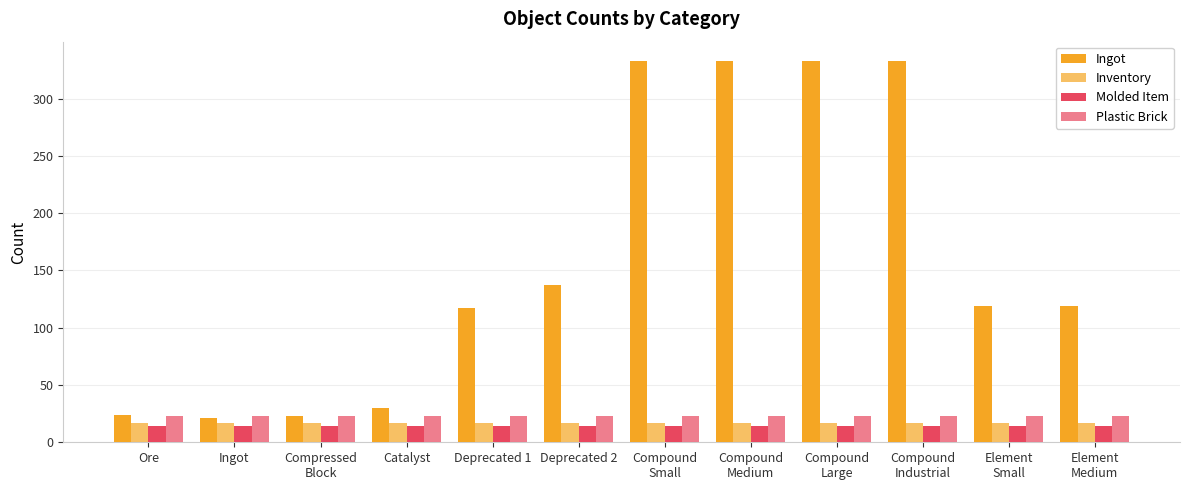

Reading left to right, transcribe all the data shown in this chart.

Ingot: Ore=24	Ingot=21	Compressed
Block=23	Catalyst=30	Deprecated 1=117	Deprecated 2=137	Compound
Small=333	Compound
Medium=333	Compound
Large=333	Compound
Industrial=333	Element
Small=119	Element
Medium=119
Inventory: Ore=17	Ingot=17	Compressed
Block=17	Catalyst=17	Deprecated 1=17	Deprecated 2=17	Compound
Small=17	Compound
Medium=17	Compound
Large=17	Compound
Industrial=17	Element
Small=17	Element
Medium=17
Molded Item: Ore=14	Ingot=14	Compressed
Block=14	Catalyst=14	Deprecated 1=14	Deprecated 2=14	Compound
Small=14	Compound
Medium=14	Compound
Large=14	Compound
Industrial=14	Element
Small=14	Element
Medium=14
Plastic Brick: Ore=23	Ingot=23	Compressed
Block=23	Catalyst=23	Deprecated 1=23	Deprecated 2=23	Compound
Small=23	Compound
Medium=23	Compound
Large=23	Compound
Industrial=23	Element
Small=23	Element
Medium=23